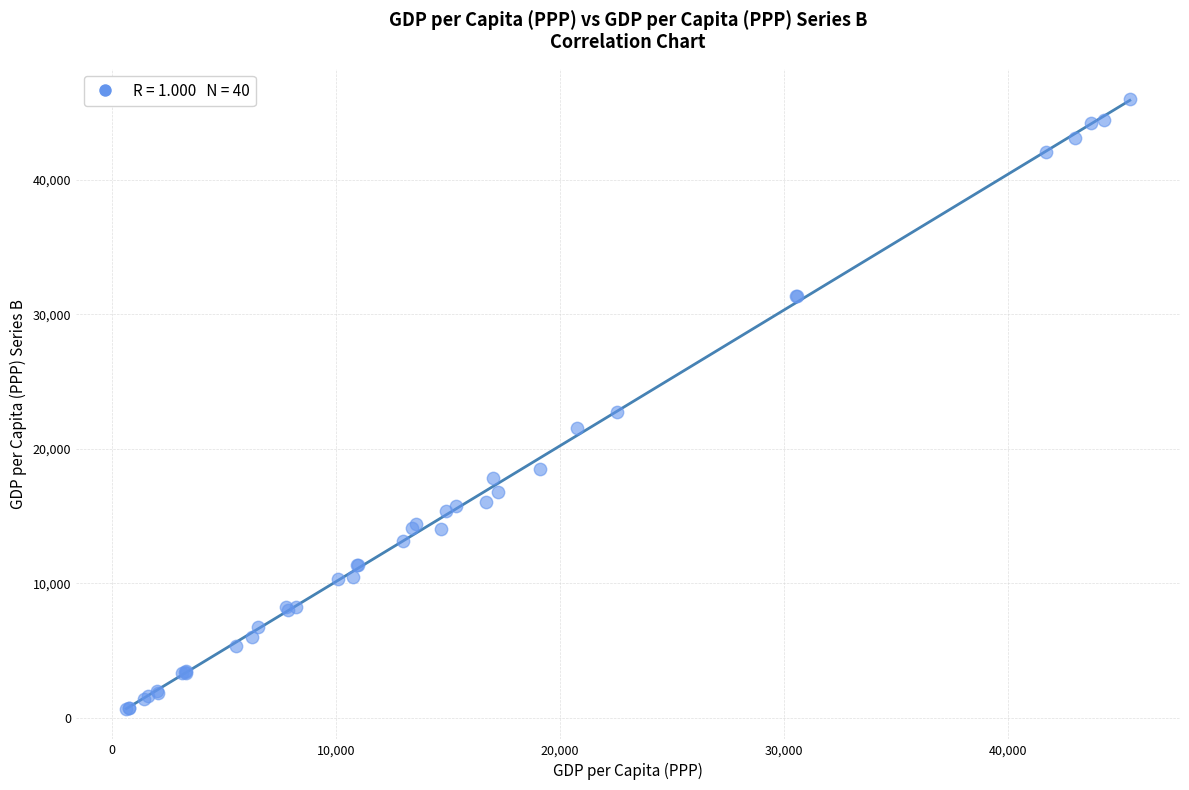

What Y value in the scatter plot is closest to 23319?

22706.7